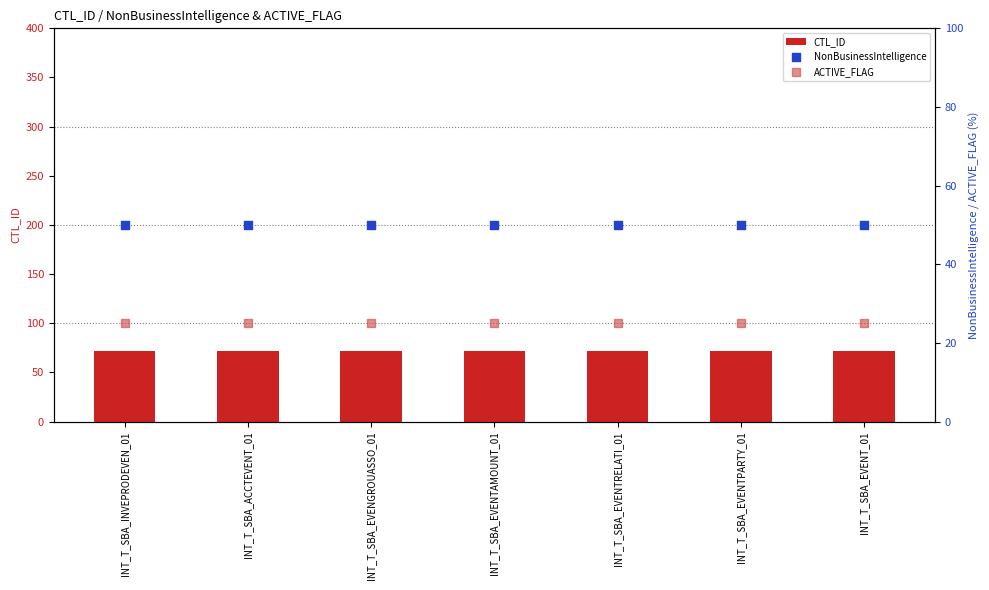

What are all the series names shown in the legend?

CTL_ID, NonBusinessIntelligence, ACTIVE_FLAG